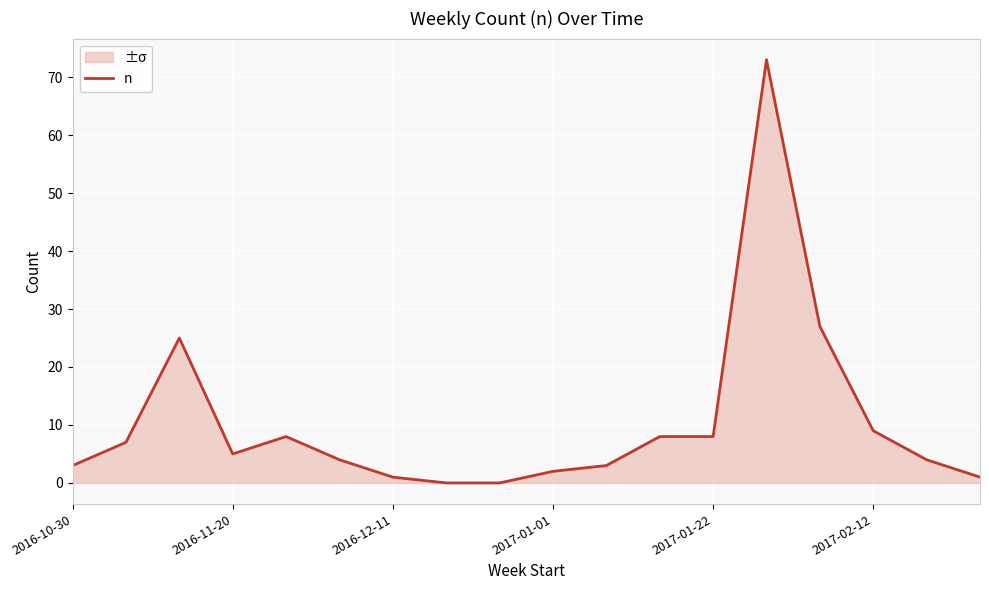

At which category does the data reach its first local valley?

2016-11-20